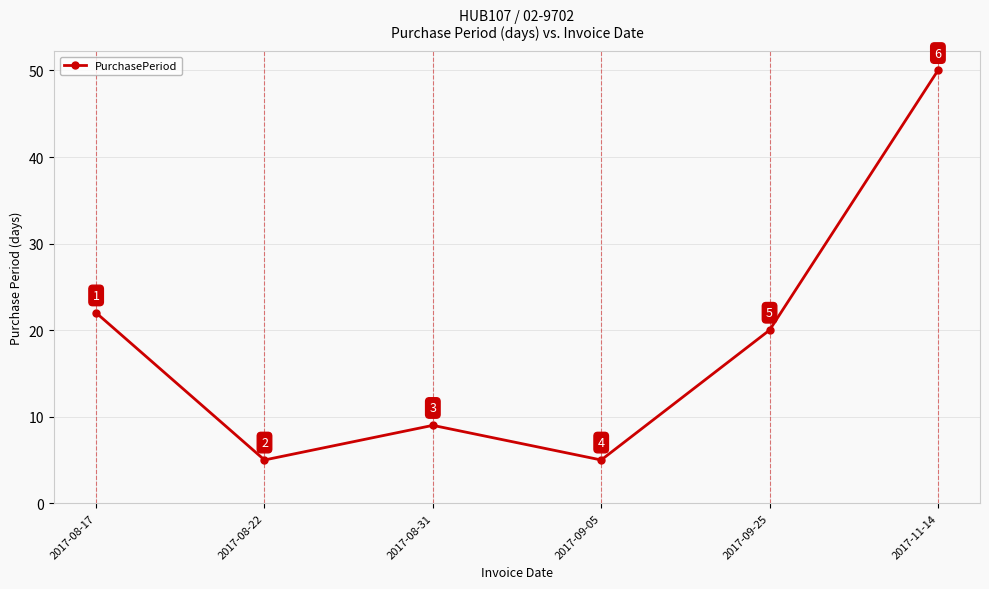

True or false: the data shows 7 at 2017-08-22.

False